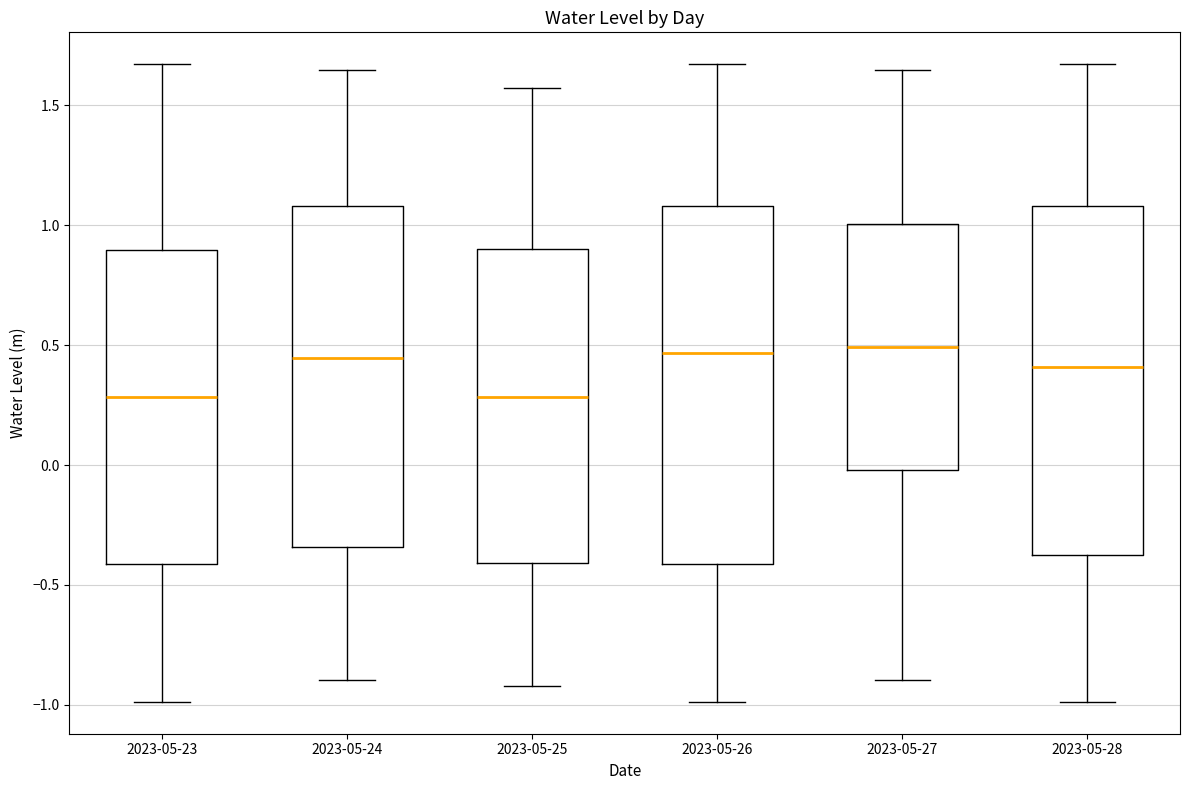

Where does the median line of the box for 2023-05-25 sit on the y-axis? The values are not printed on the chart, so give them approximately, as read against the axis.

0.30